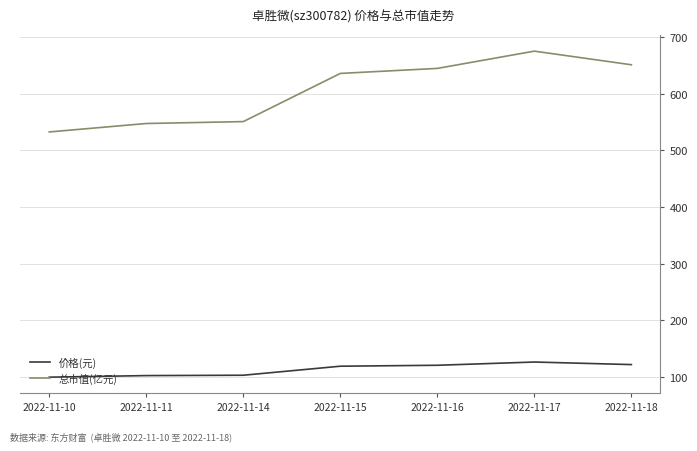

True or false: 价格(元) and 总市值(亿元) cross at least once.

False